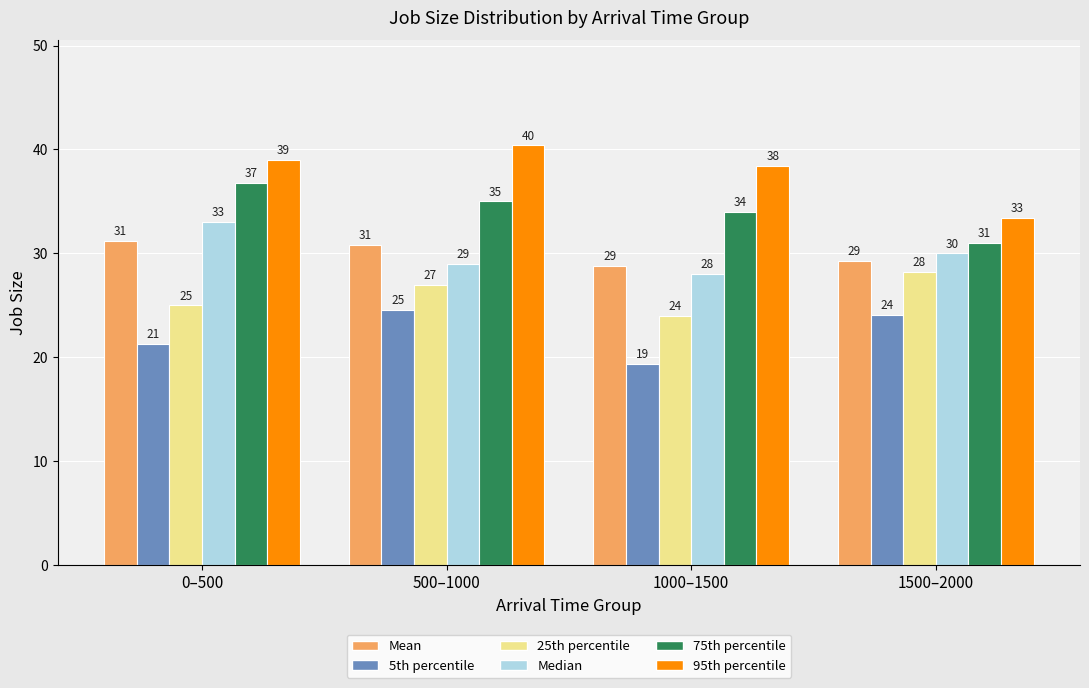

Between 500–1000 and 1500–2000, which series saw the biggest shift?

95th percentile